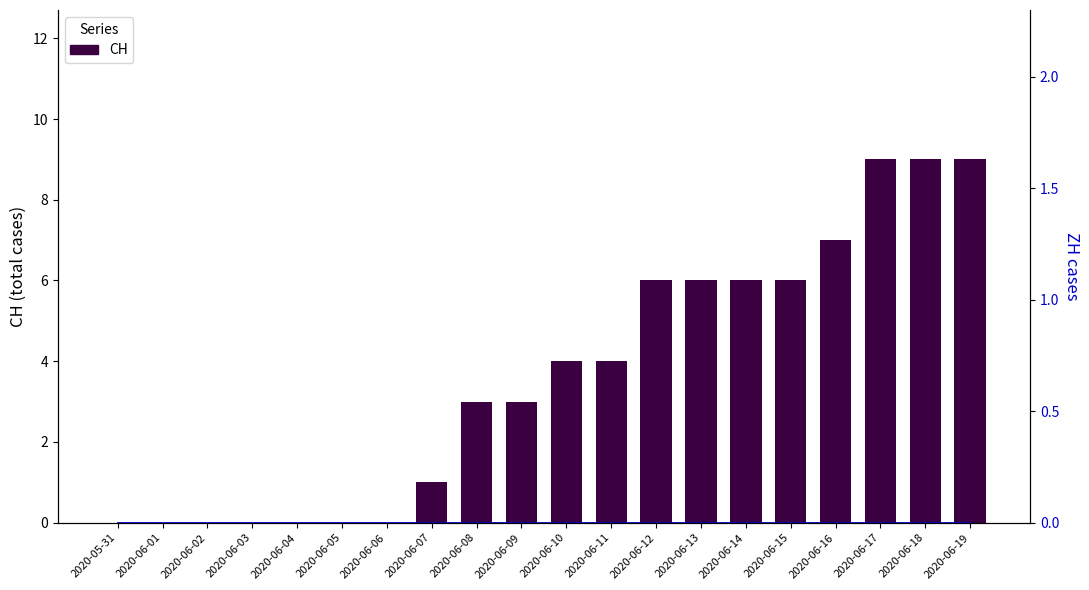

Reading left to right, what are all the values shown in this chart?

CH: 0	0	0	0	0	0	0	1	3	3	4	4	6	6	6	6	7	9	9	9
ZH: 0	0	0	0	0	0	0	0	0	0	0	0	0	0	0	0	0	0	0	0